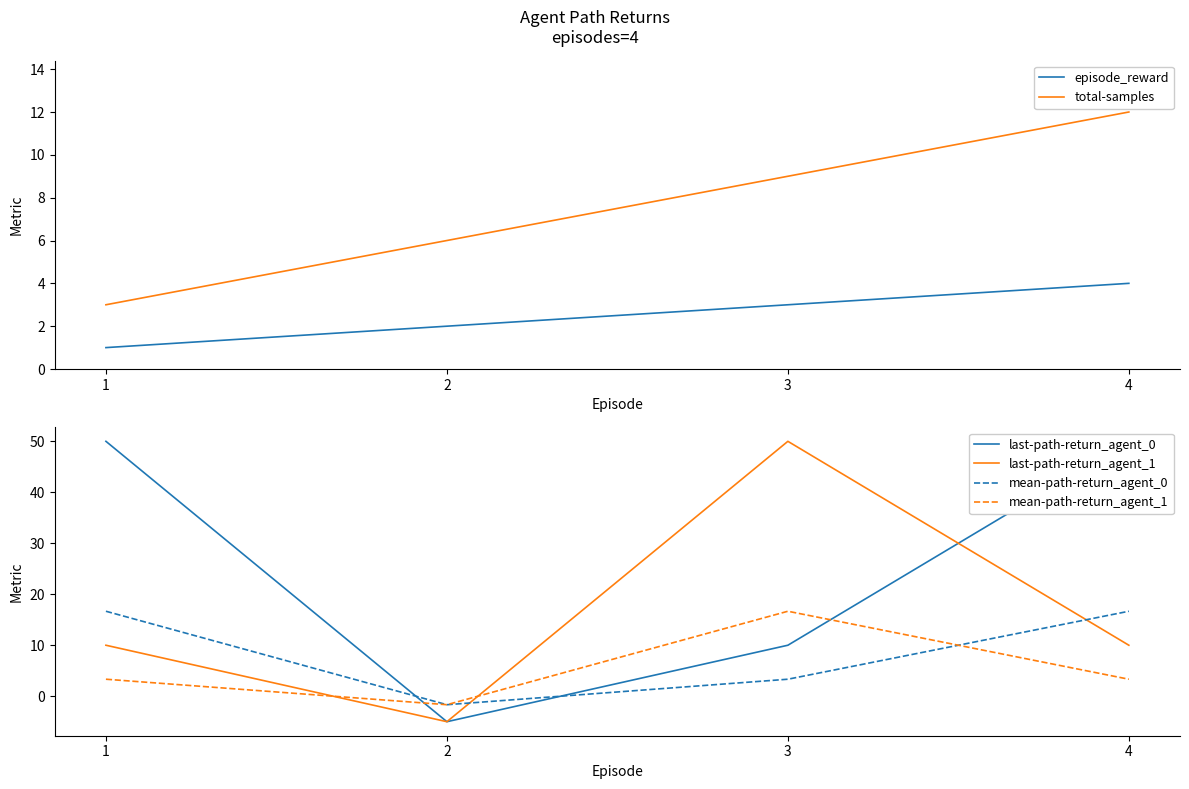

Where do last-path-return_agent_0 and mean-path-return_agent_1 first cross each other?

1 and 2